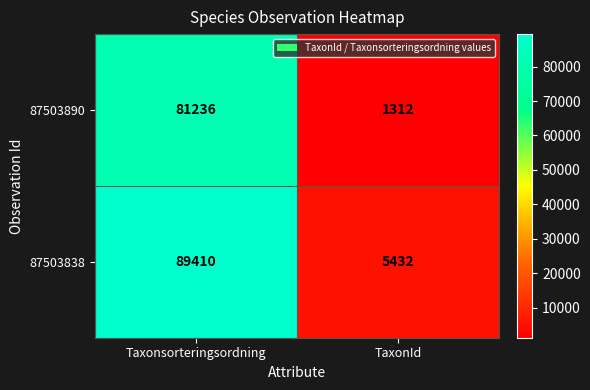

Which series has the widest spread of values?

87503838